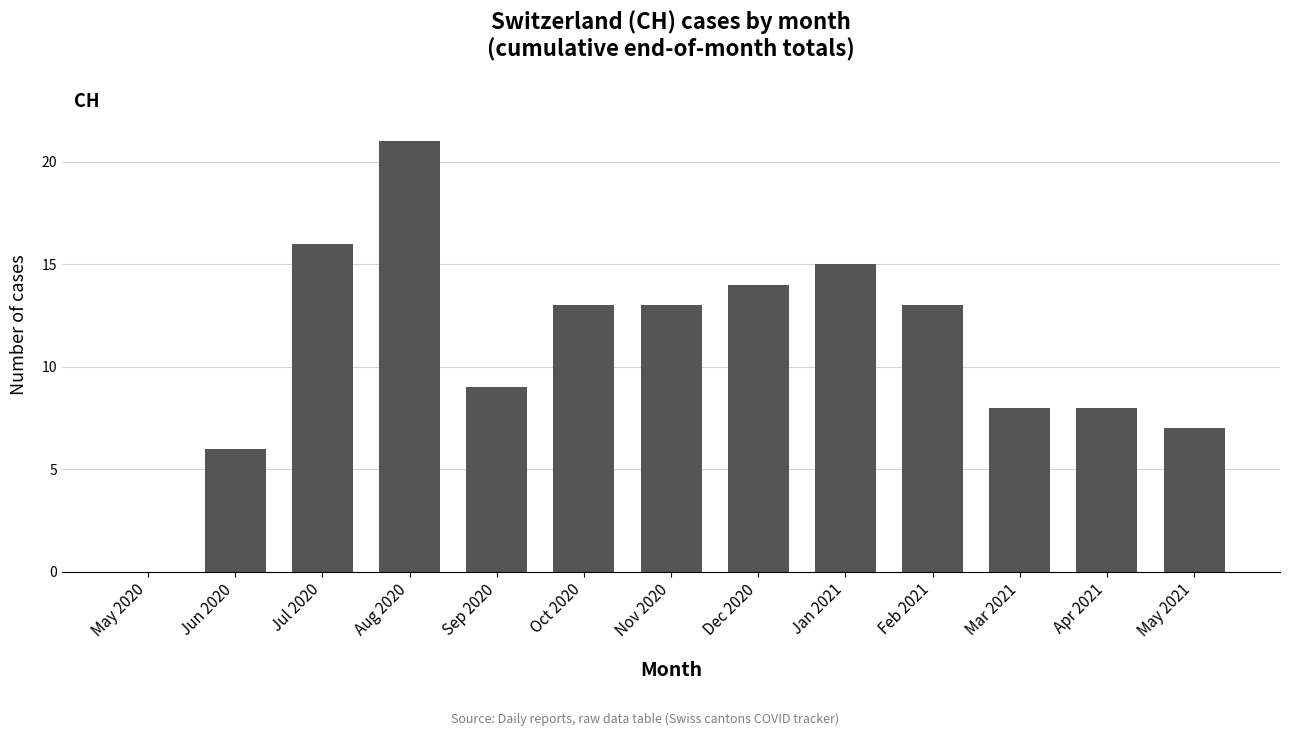

What is the sum of the values at May 2020 and May 2021?

7